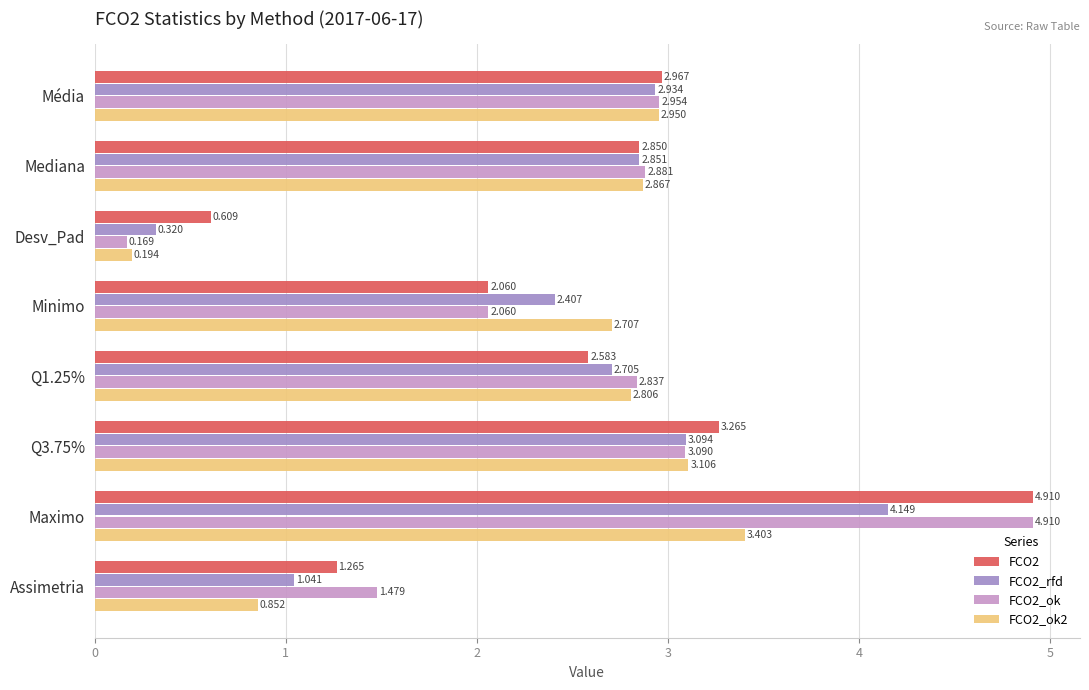

Which series has the largest range (max minus min)?

FCO2_ok